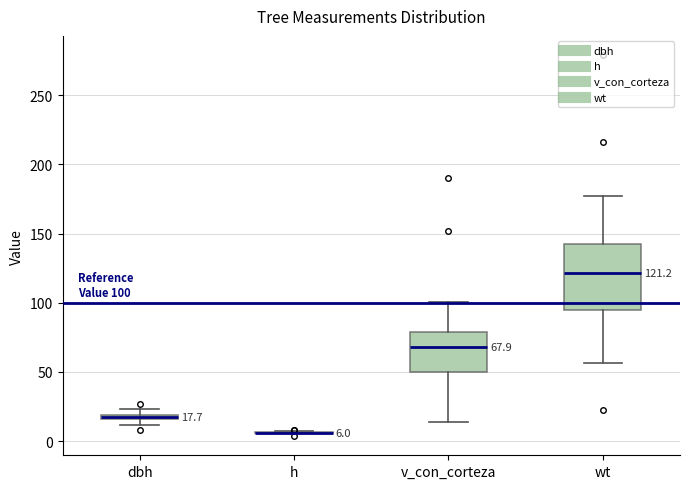

Comparing the boxes themselves (not the whiskers), which one is the tallest?

wt